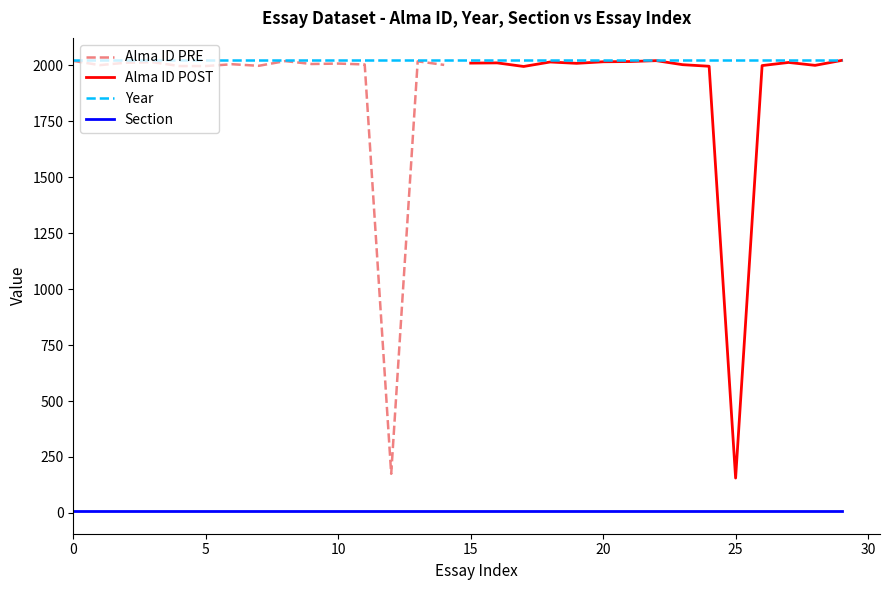

What is the highest value of the Section series?

8